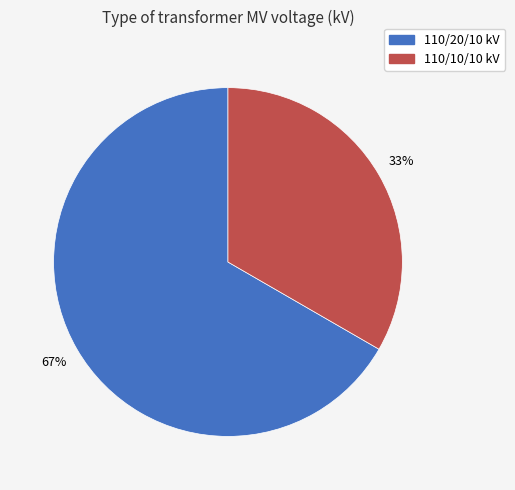

Does any single category account for the majority?

Yes